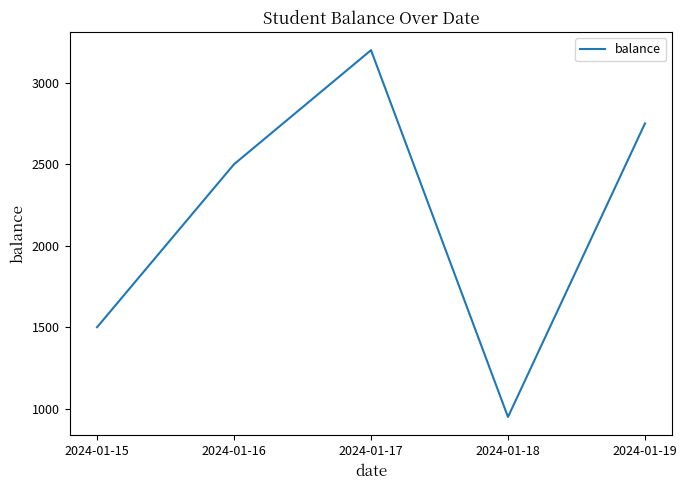

What is the ratio of the value at 2024-01-19 to the value at 2024-01-15?

1.8